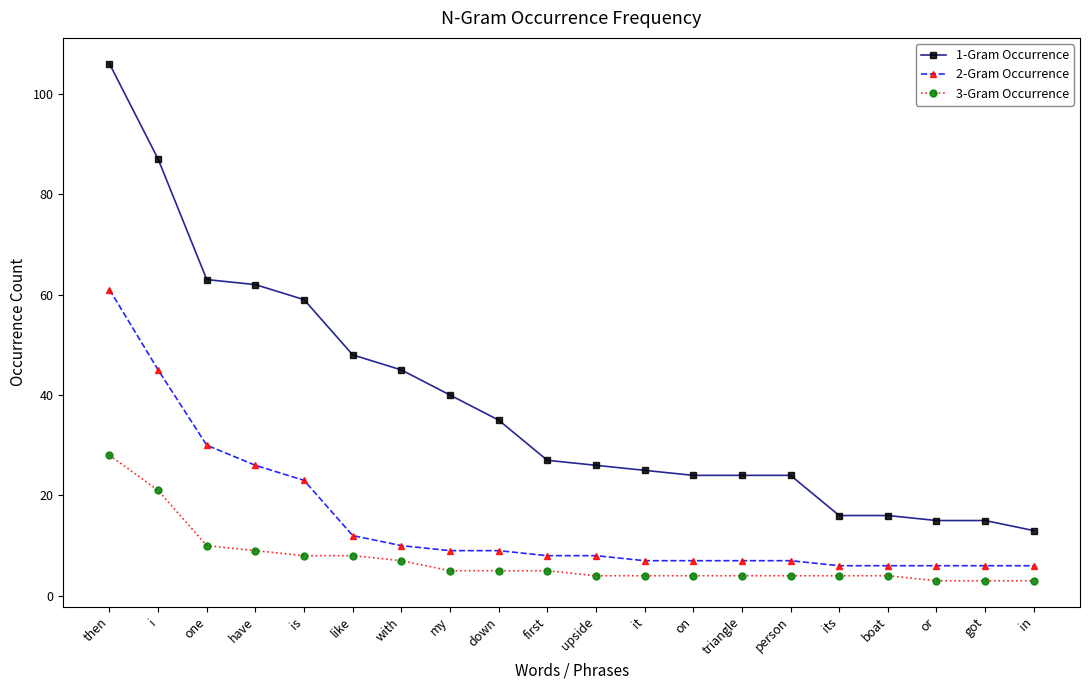

True or false: 1-Gram Occurrence and 2-Gram Occurrence cross at least once.

False